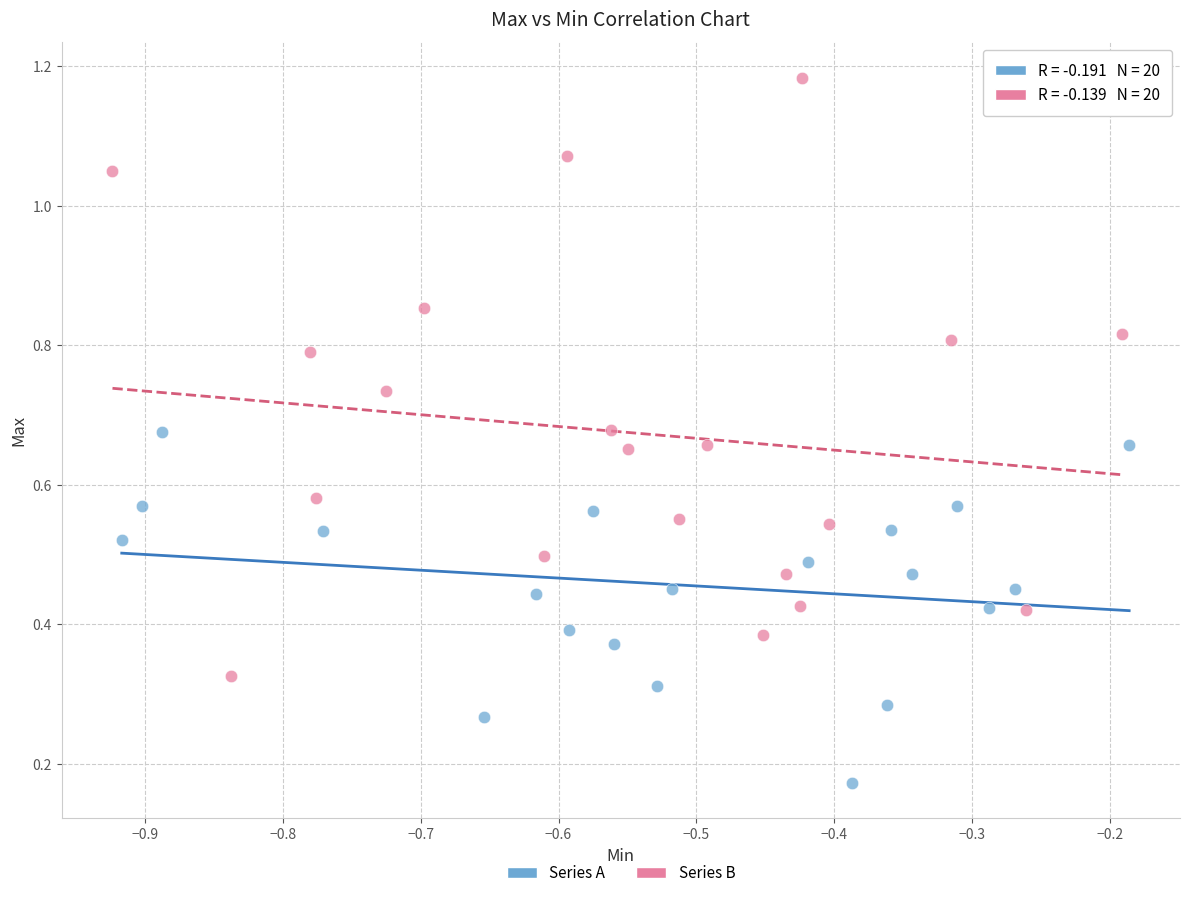

What are all the series names shown in the legend?

Series A, Series B